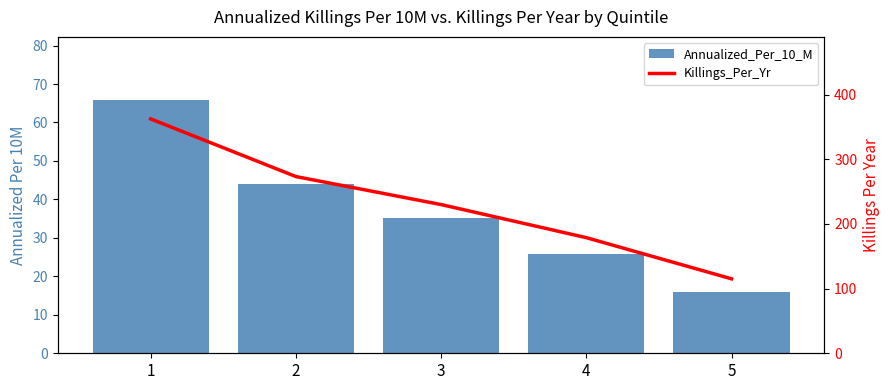

At which category is the sum across all series the highest?

1